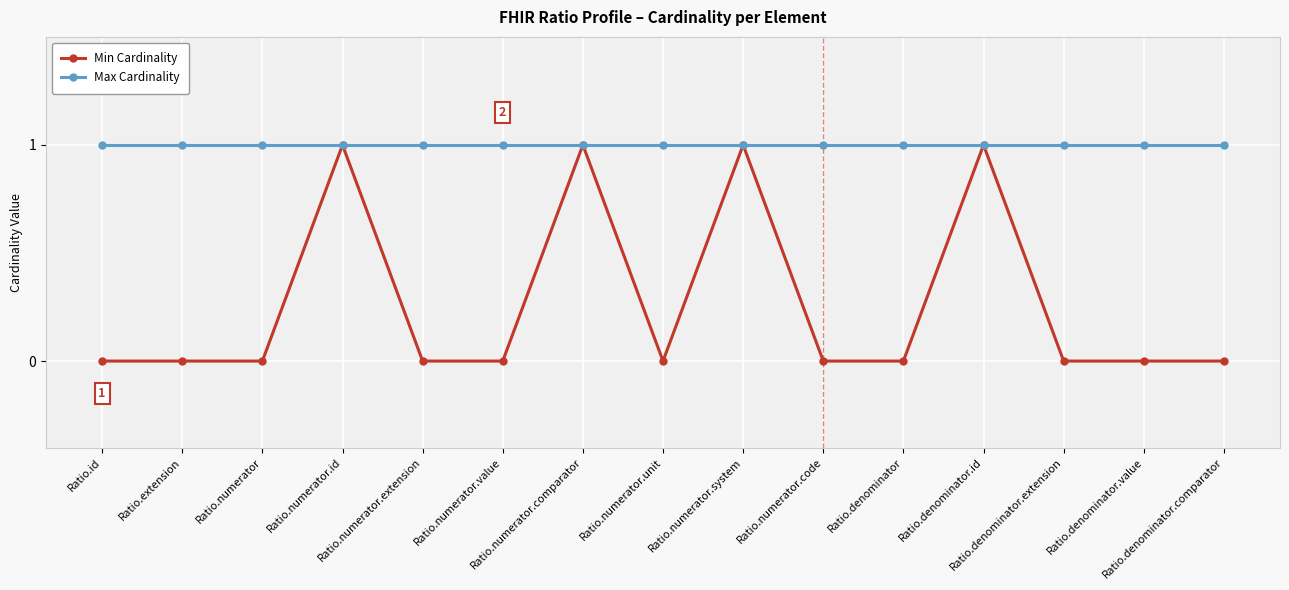

Reading left to right, transcribe all the data shown in this chart.

Min Cardinality: Ratio.id=0	Ratio.extension=0	Ratio.numerator=0	Ratio.numerator.id=1	Ratio.numerator.extension=0	Ratio.numerator.value=0	Ratio.numerator.comparator=1	Ratio.numerator.unit=0	Ratio.numerator.system=1	Ratio.numerator.code=0	Ratio.denominator=0	Ratio.denominator.id=1	Ratio.denominator.extension=0	Ratio.denominator.value=0	Ratio.denominator.comparator=0
Max Cardinality: Ratio.id=1	Ratio.extension=1	Ratio.numerator=1	Ratio.numerator.id=1	Ratio.numerator.extension=1	Ratio.numerator.value=1	Ratio.numerator.comparator=1	Ratio.numerator.unit=1	Ratio.numerator.system=1	Ratio.numerator.code=1	Ratio.denominator=1	Ratio.denominator.id=1	Ratio.denominator.extension=1	Ratio.denominator.value=1	Ratio.denominator.comparator=1